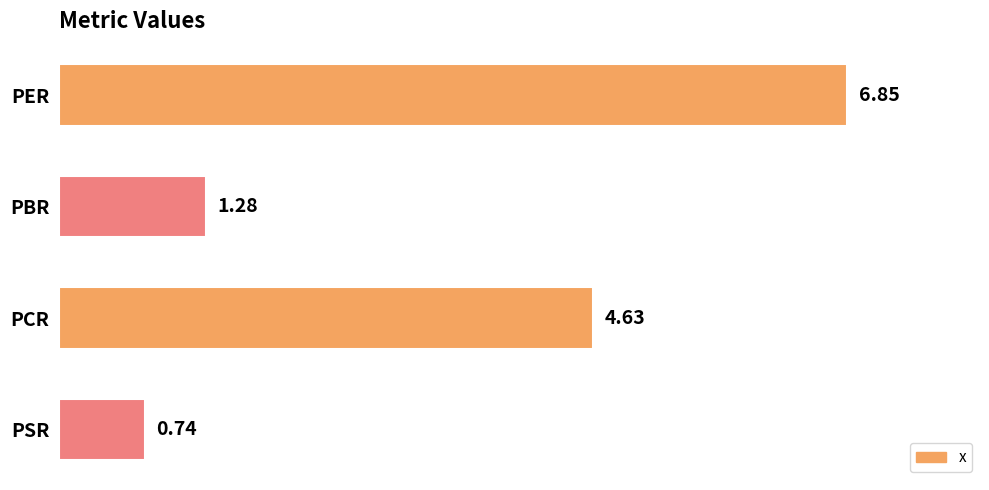

Rank the categories by value from highest to lowest.

PER, PCR, PBR, PSR